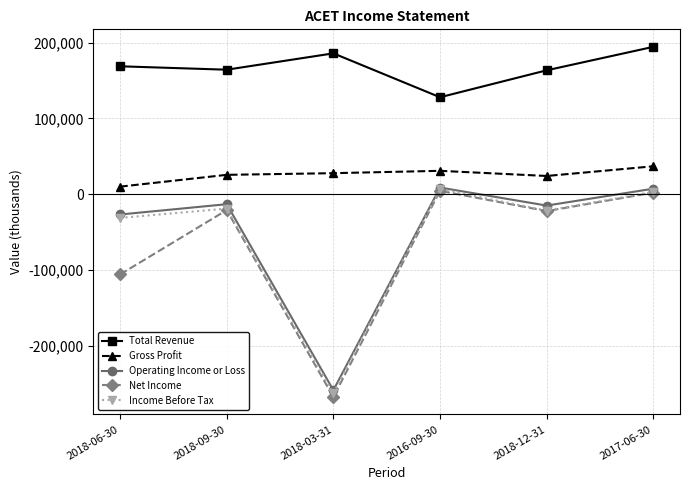

True or false: Net Income and Operating Income or Loss intersect in this chart.

False